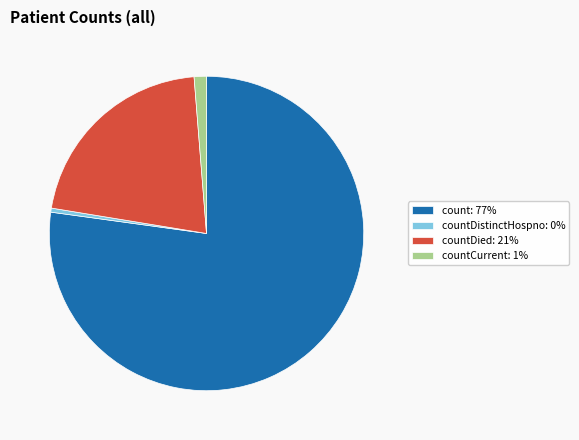

Which category has the biggest portion of the pie?

count: 77%